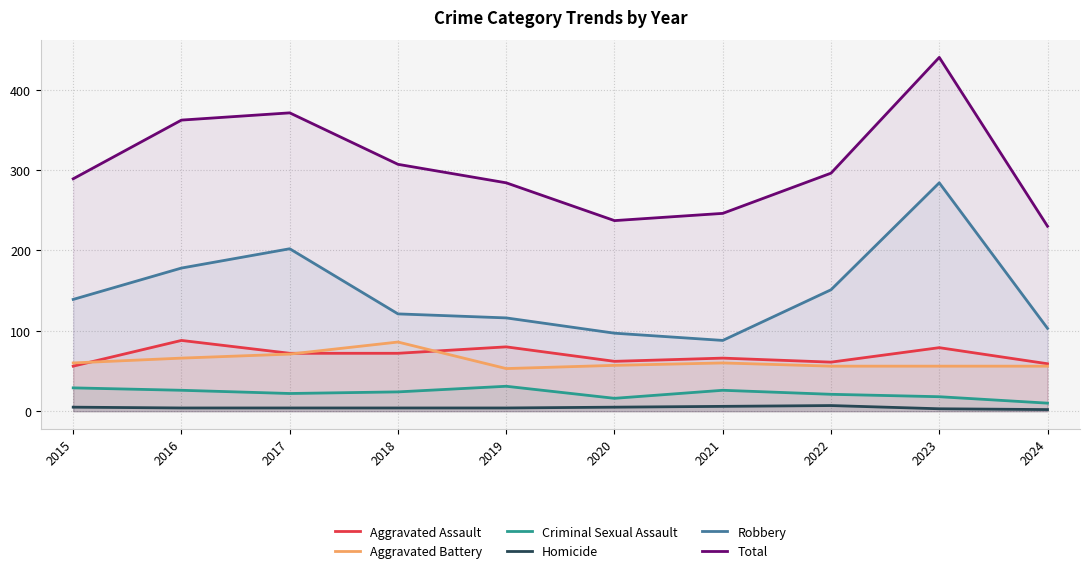

Is it true that Aggravated Battery equals 56 at 2022?

True